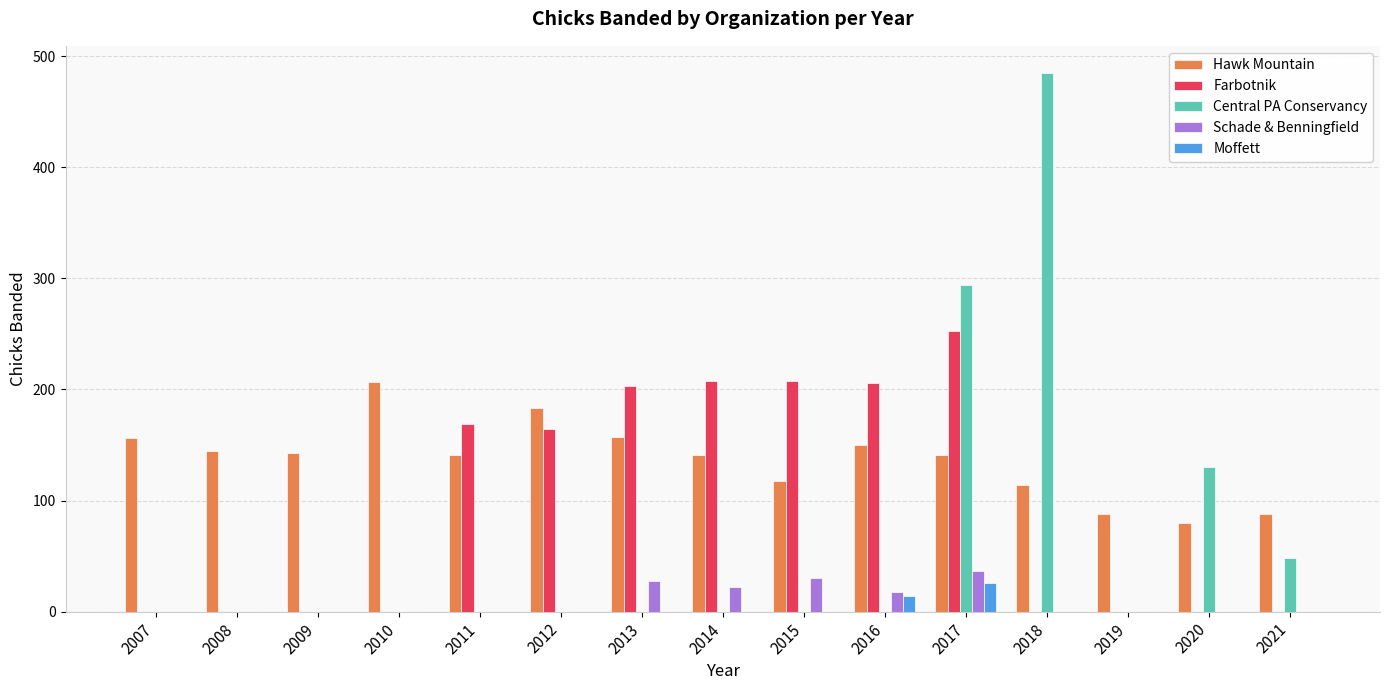

Is it true that Schade & Benningfield equals -19 at 2021?

False